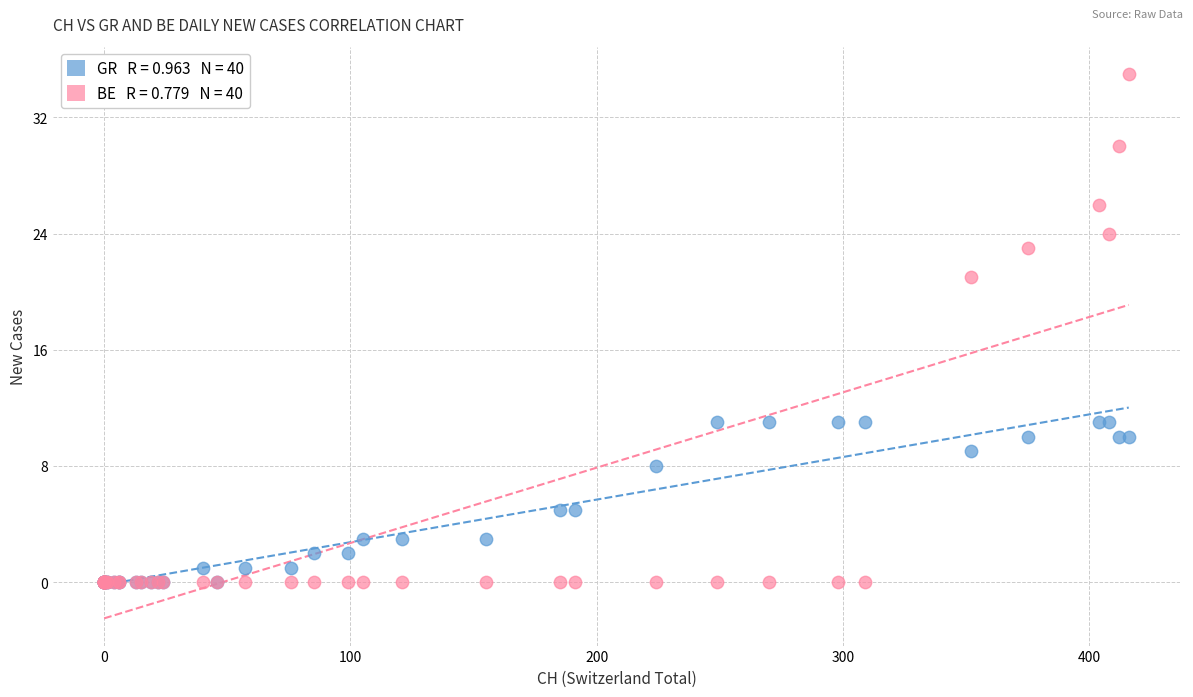

Across all series, what Y value is closest to 17?

21